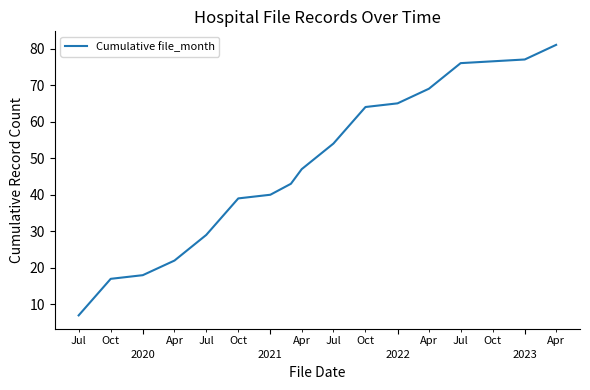

What is the difference between the maximum and minimum values?

74